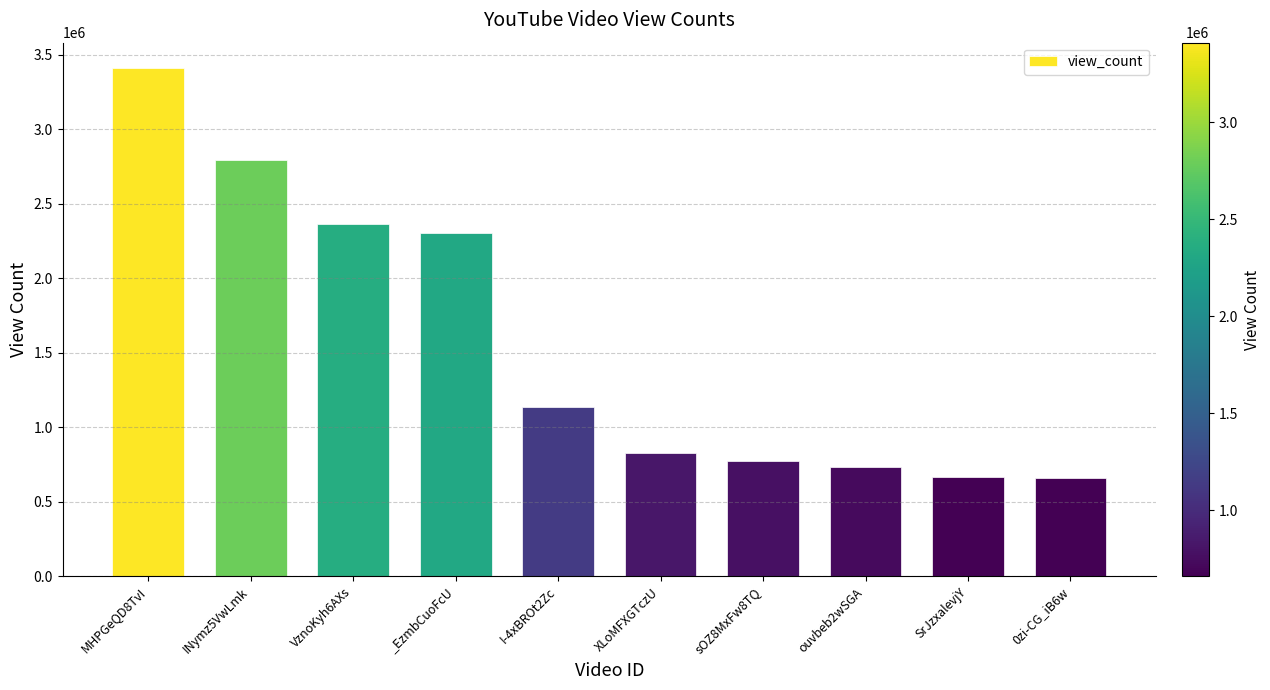

What is the difference between the values at _EzmbCuoFcU and sOZ8MxFw8TQ?

1533203